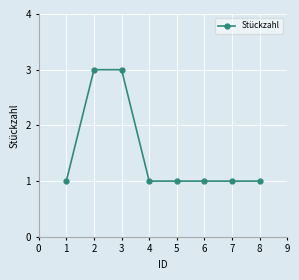

What is the difference between the maximum and minimum values?

2